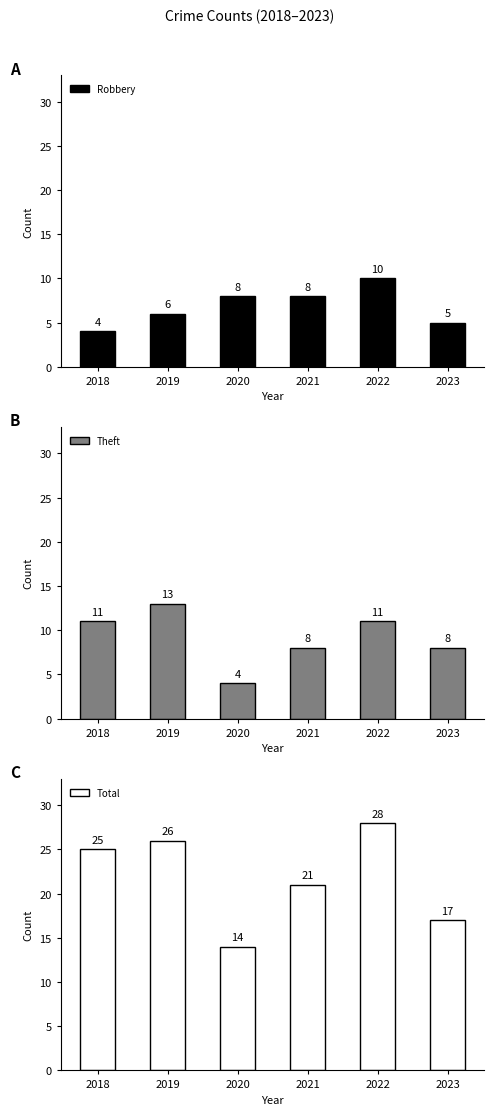

What is the lowest value of the Total series?

14